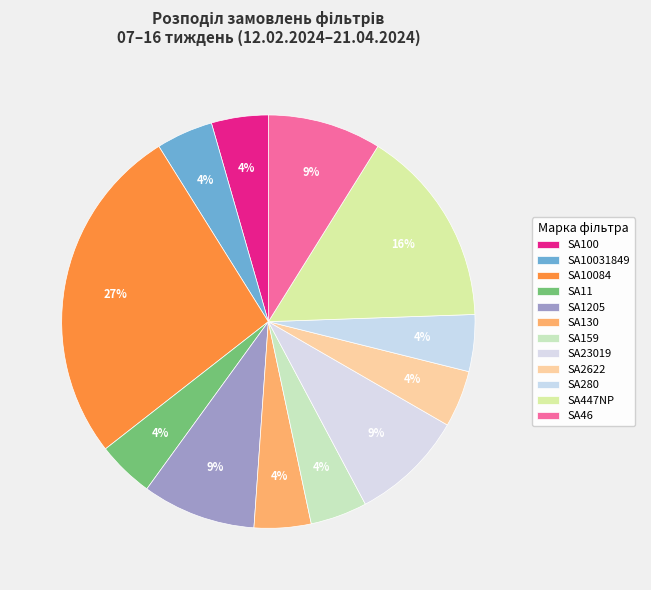

How many segments does this pie chart have?

12